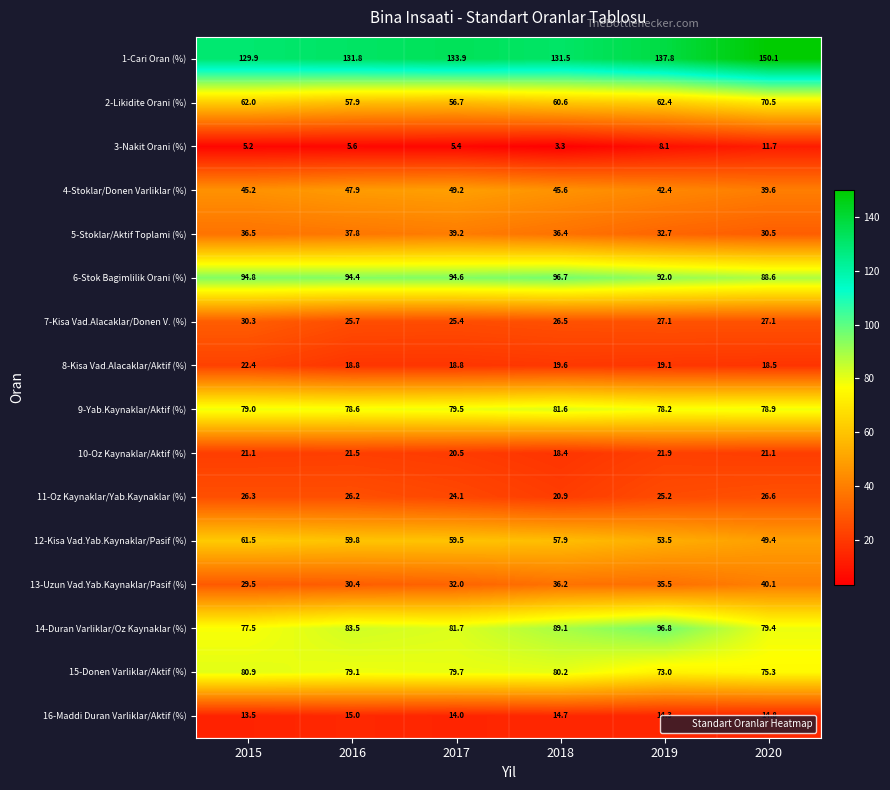

Which category has the highest value across all series?

2020